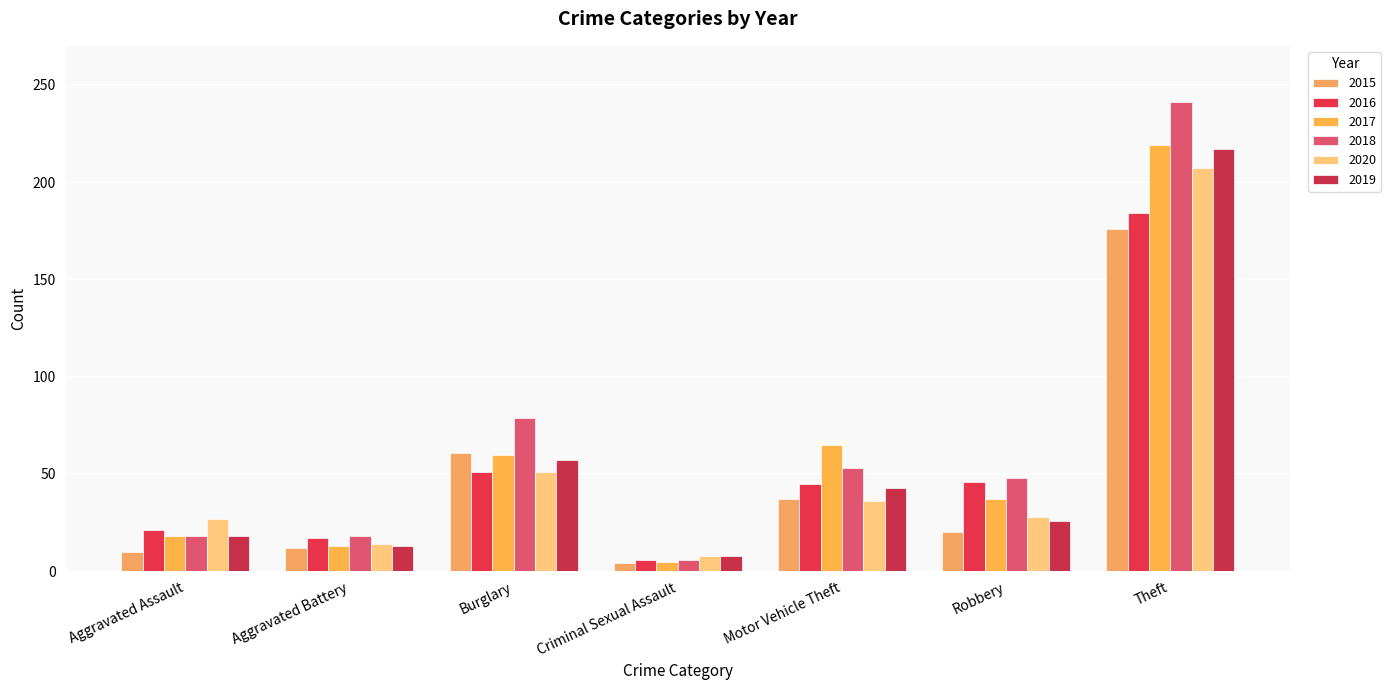

What position from the right is Aggravated Assault?

7